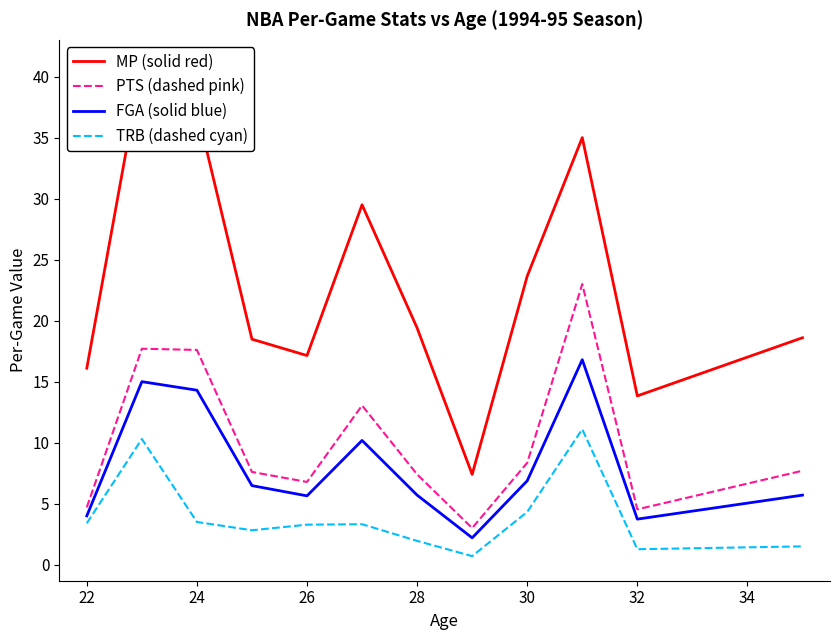

What is the maximum value for TRB (dashed cyan)?

11.1